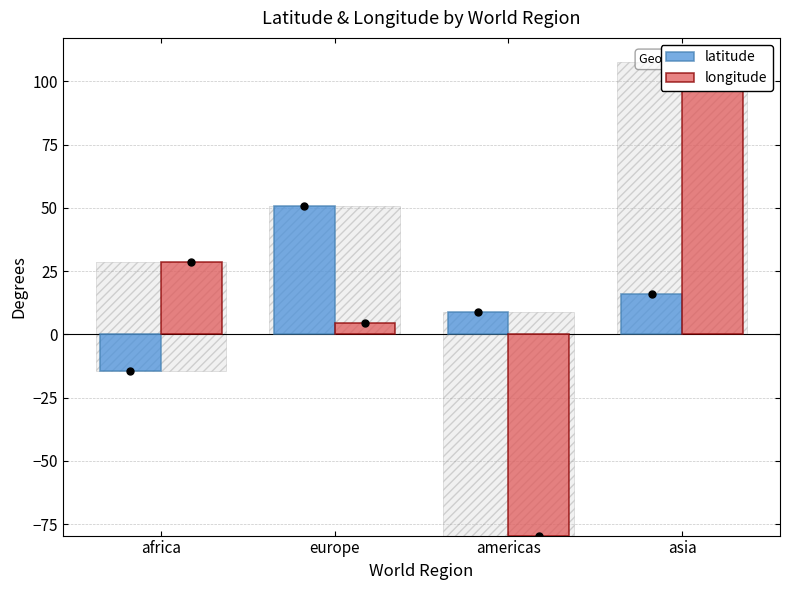

Rank the series at africa from lowest to highest value.

latitude, longitude